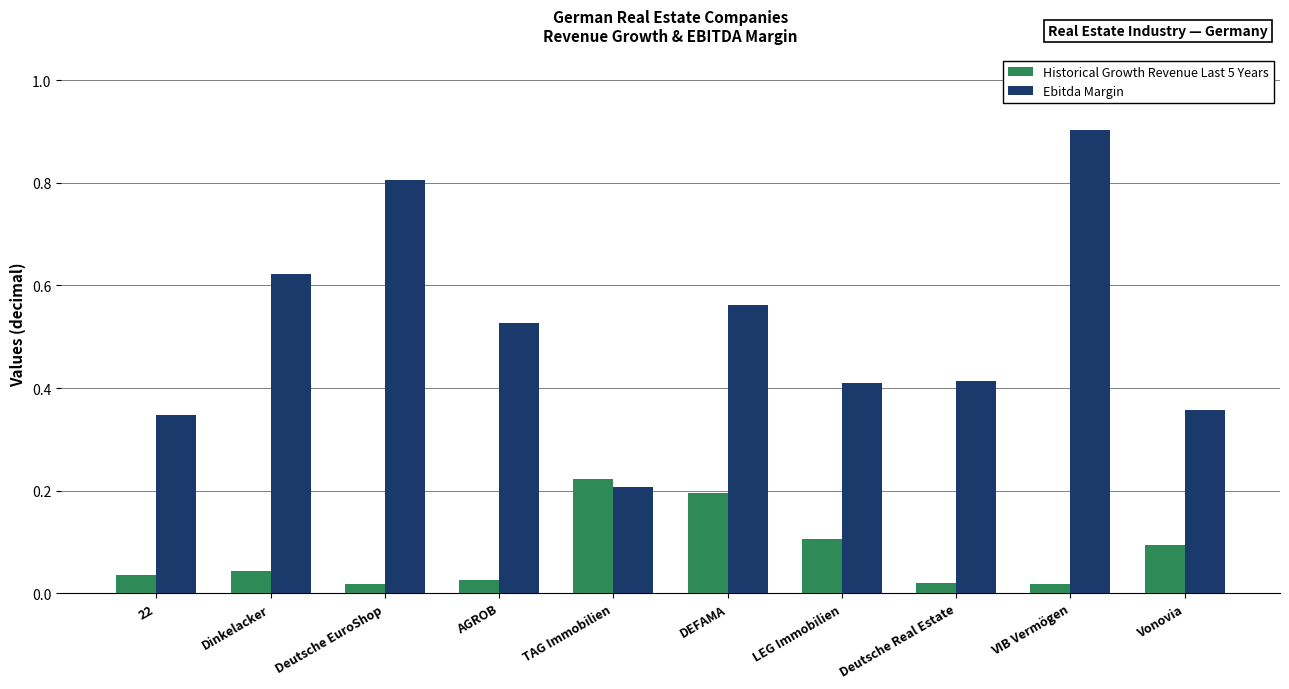

At which category is the sum across all series the highest?

VIB Vermögen